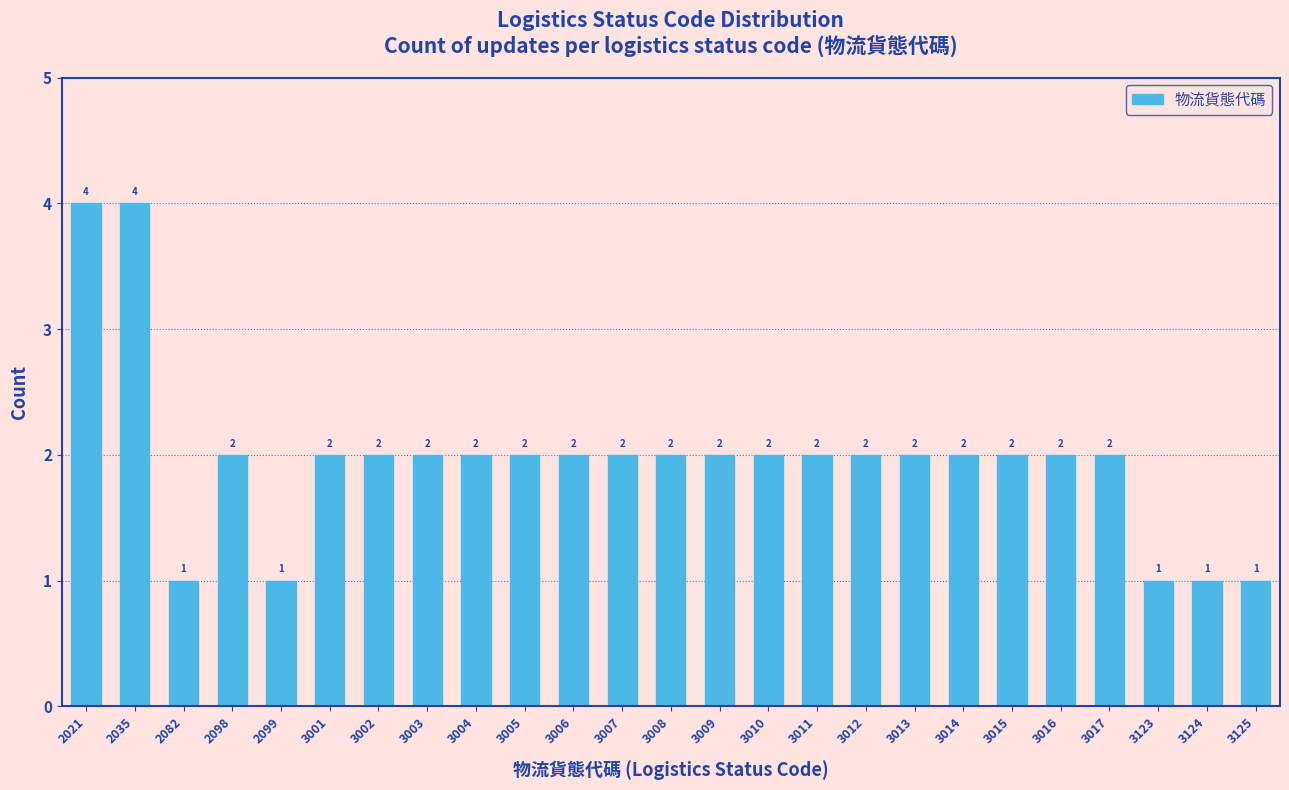

Reading right to left, list all the values displayed in this chart.

3125=1	3124=1	3123=1	3017=2	3016=2	3015=2	3014=2	3013=2	3012=2	3011=2	3010=2	3009=2	3008=2	3007=2	3006=2	3005=2	3004=2	3003=2	3002=2	3001=2	2099=1	2098=2	2082=1	2035=4	2021=4